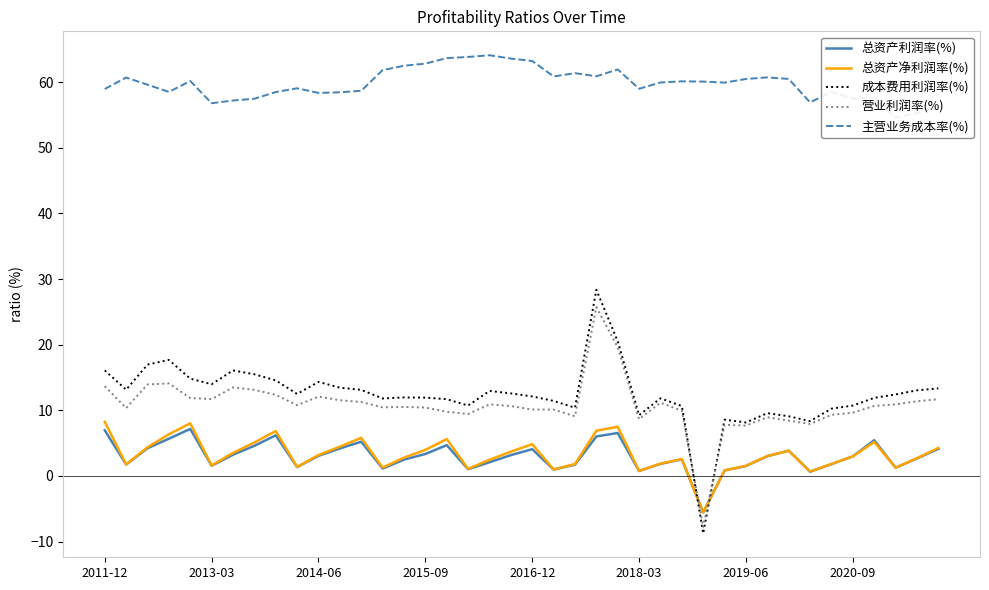

What is the difference between the maximum and minimum values in the 营业利润率(%) series?

33.5